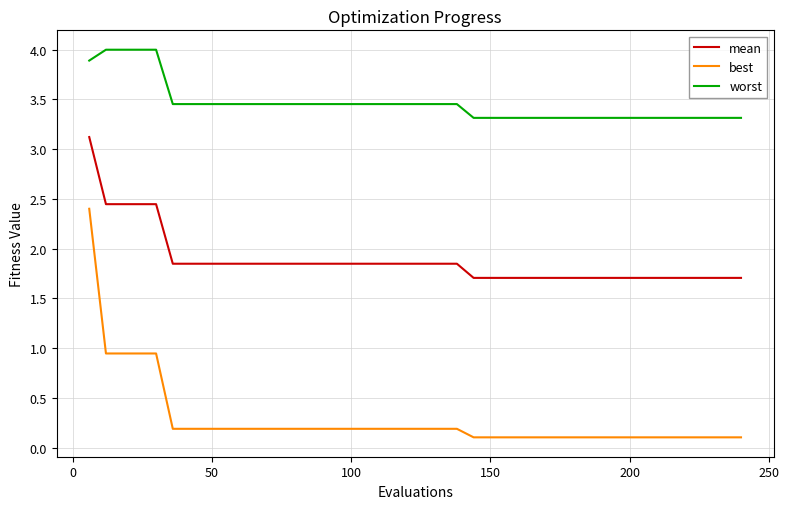

Which series has the largest total across all categories?

worst